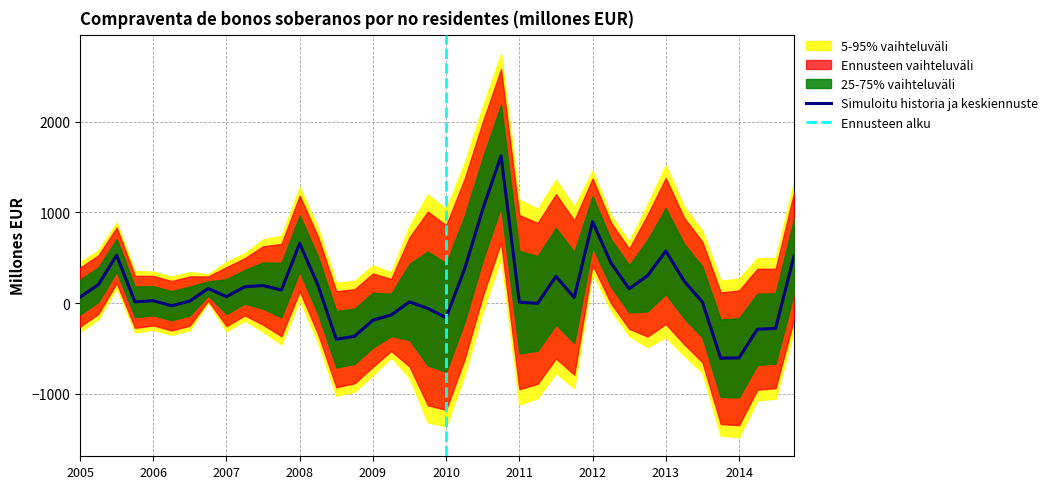

Is it true that Simuloitu historia ja keskiennuste equals 896 at 2012?

True